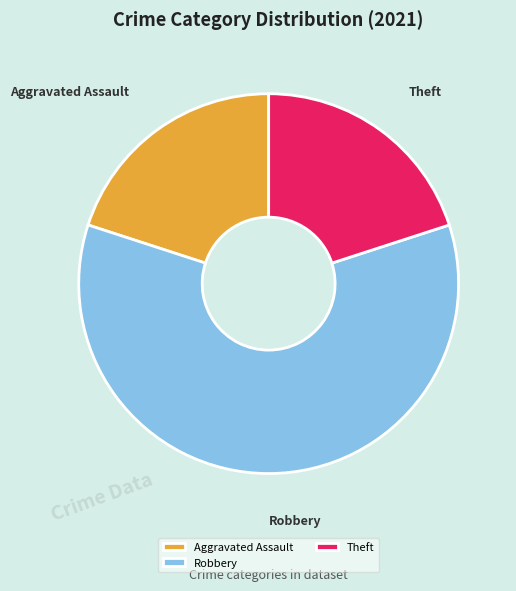

Which slice is the largest?

Robbery